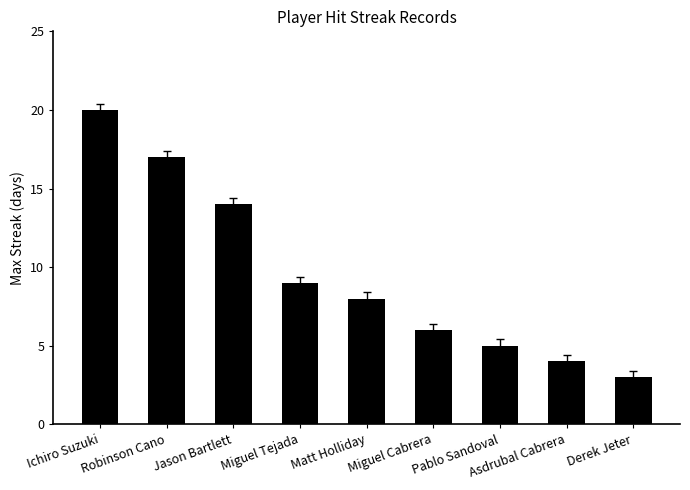

Which category has the highest value across all series?

Ichiro Suzuki